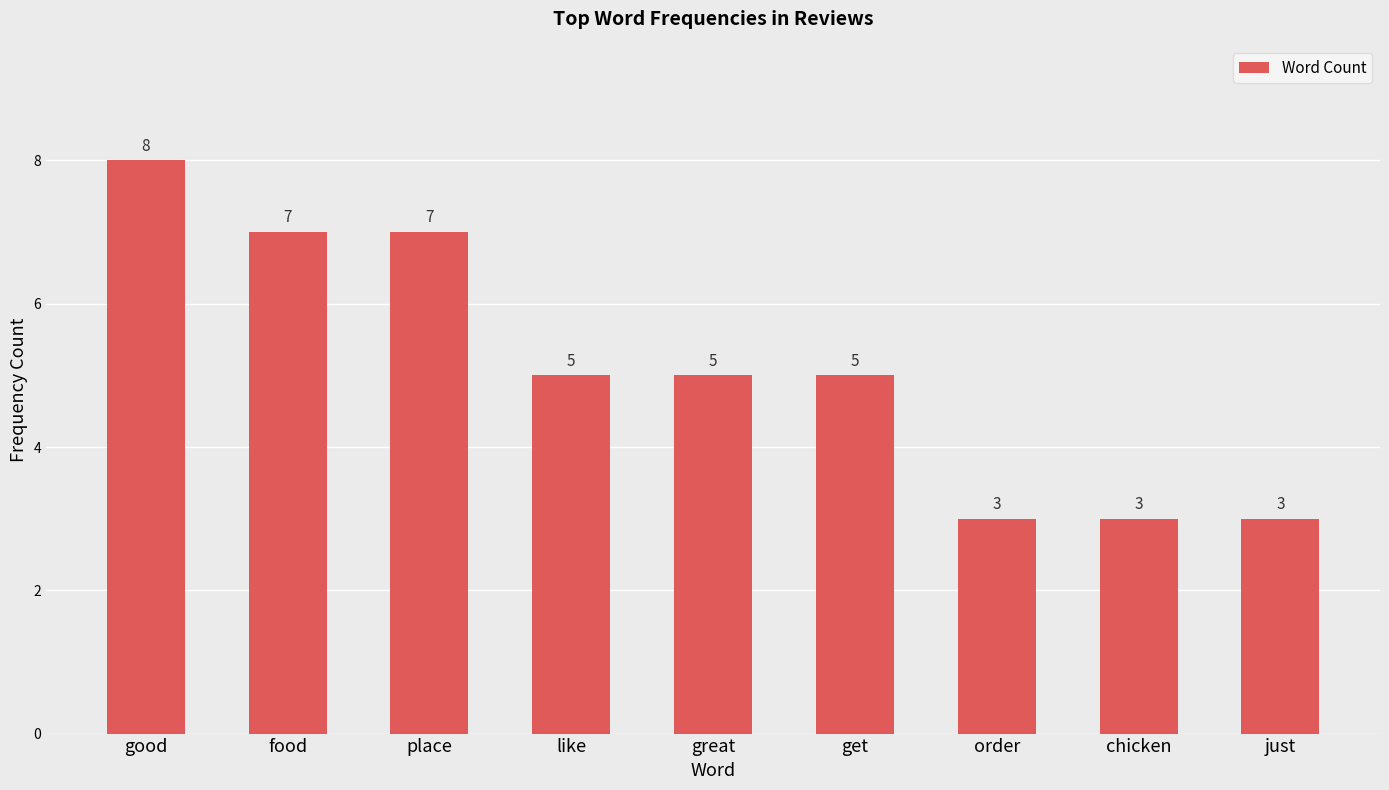

What is the difference between the maximum and second lowest values?

5